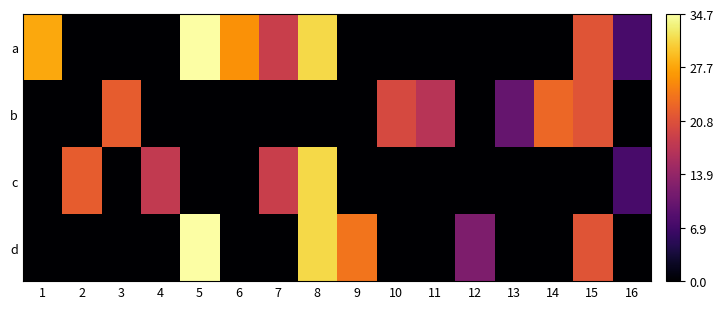

Between 5 and 3, which is larger?

5